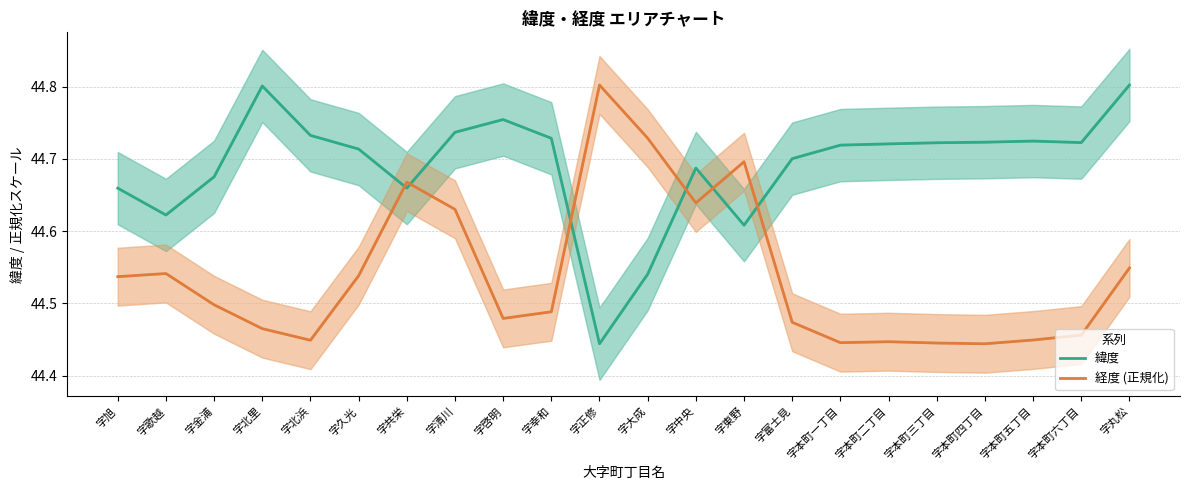

Between 字丸松 and 字本町五丁目, which is larger?

字丸松